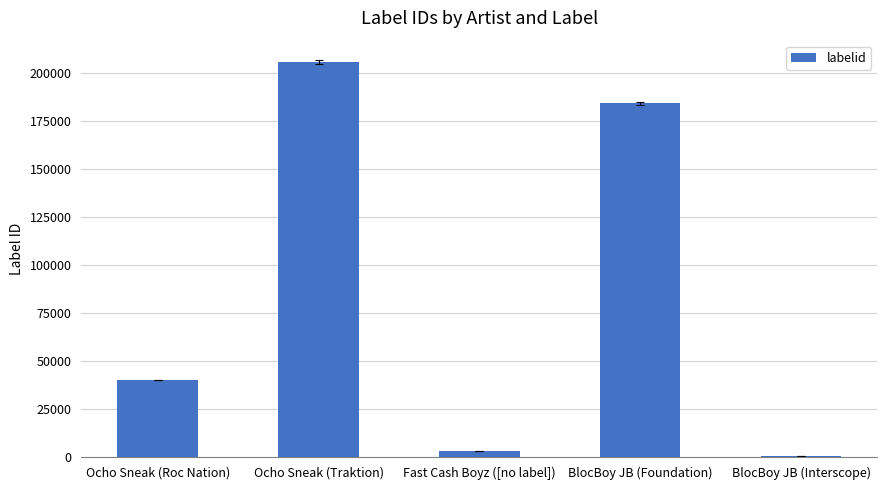

The value at BlocBoy JB (Foundation) is 110619. True or false?

False